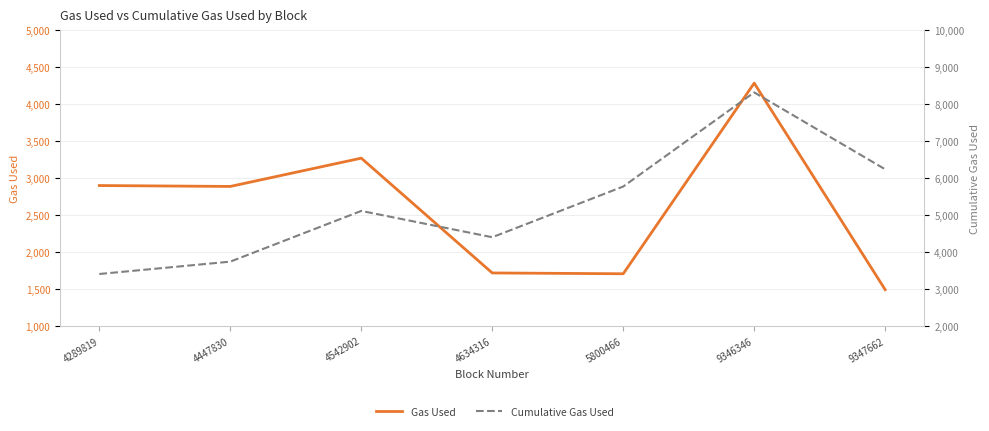

Where is the first local minimum for Gas Used?

4447830